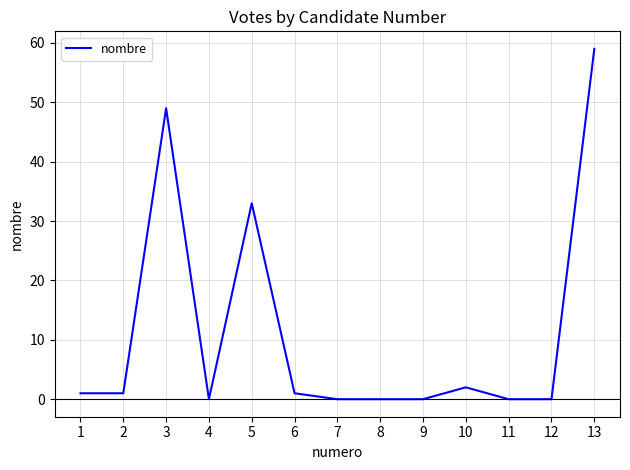

Between 11 and 13, which is larger?

13